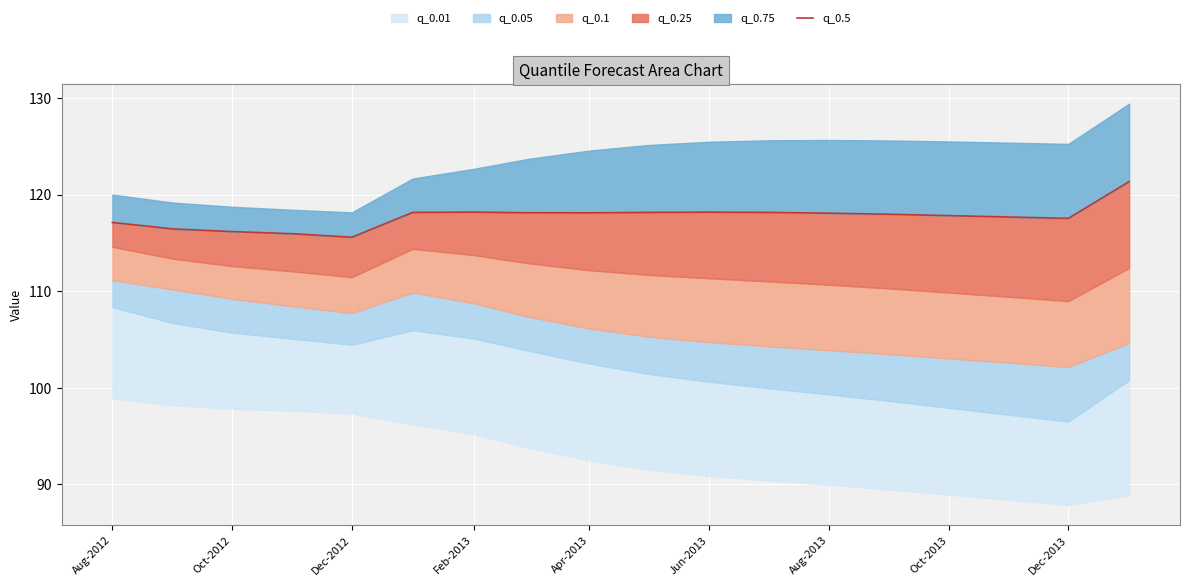

How many data points does each series have?

18